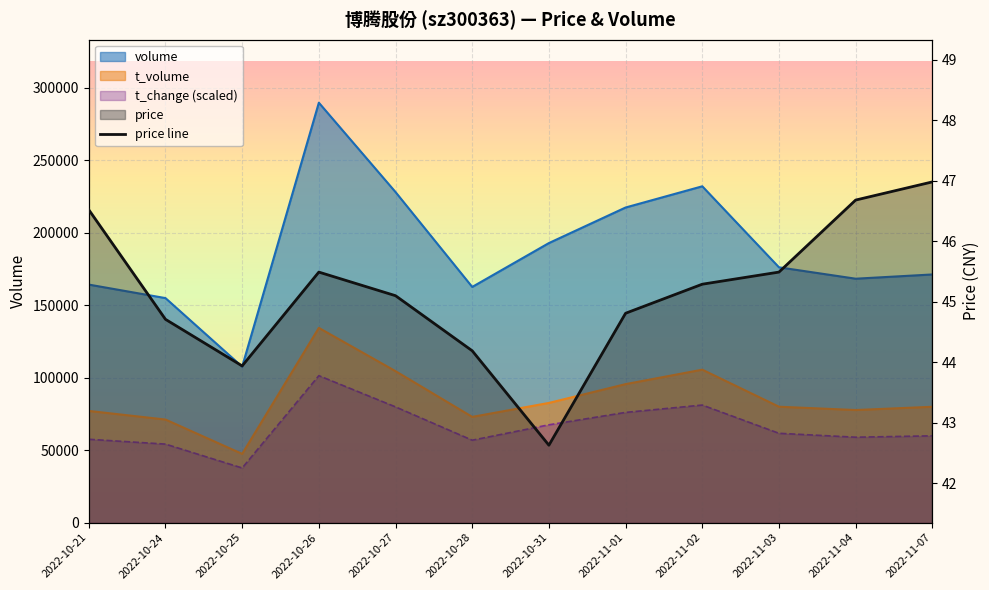

True or false: the data shows 27.3 at 2022-11-01.

False